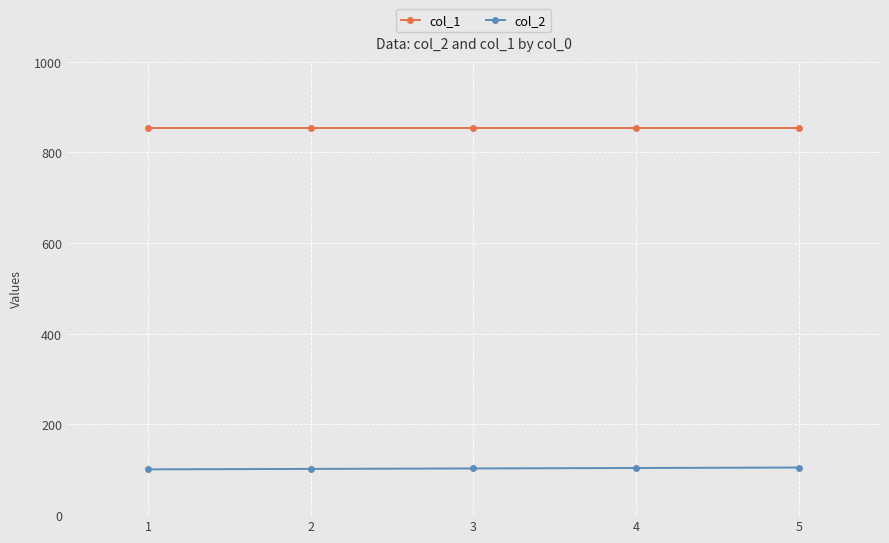

Does the chart display data point markers on the line(s)?

Yes